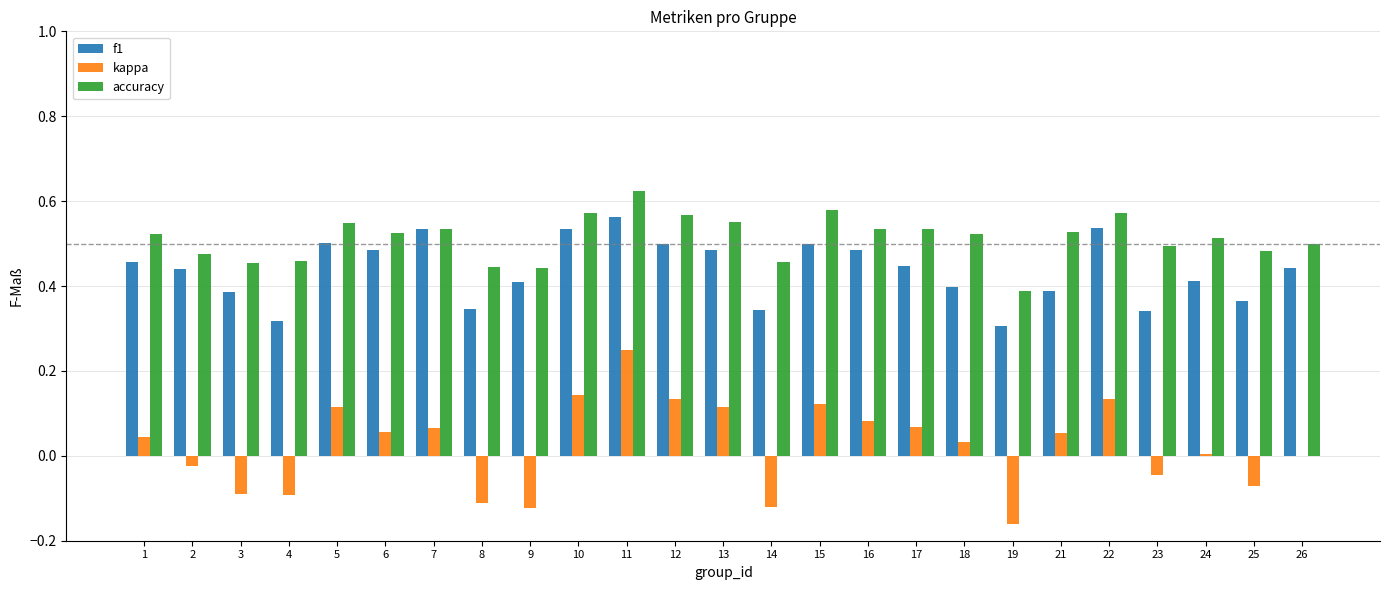

What is the total value across all series at 16?

1.1